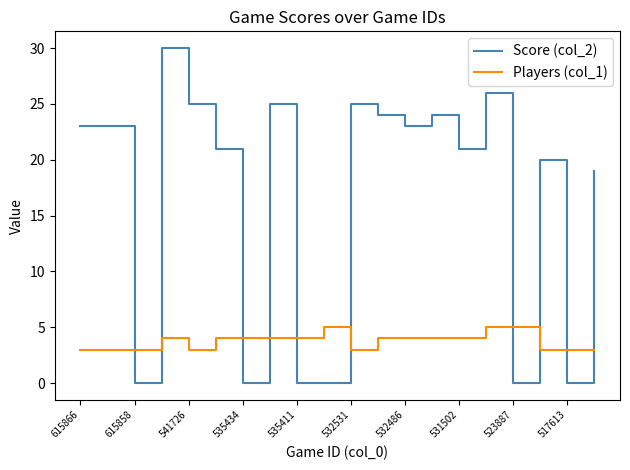

Which series has the largest total across all categories?

Score (col_2)